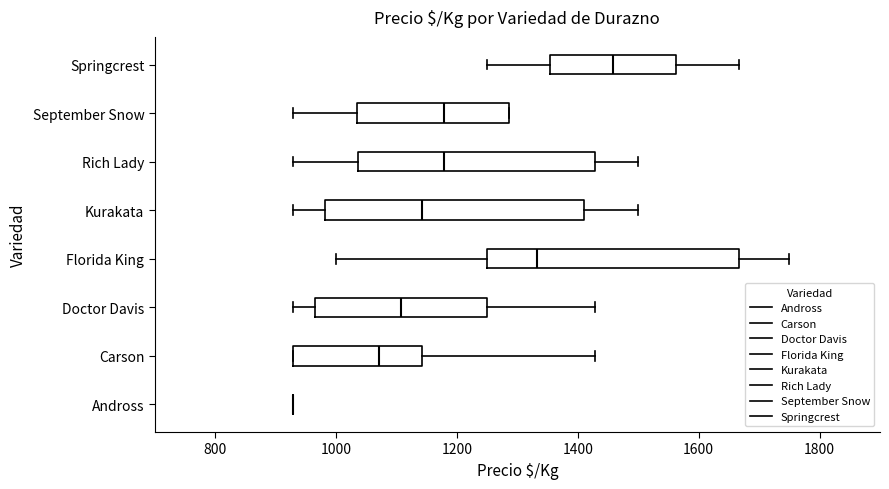

Reading bottom to top, read every box against the x-axis: the position of its median line, the range the box covers, and the ends of its whiskers. The values are not printed on the chart, so give them approximately, as read against the axis.

Andross: box collapsed to a line at 920, whiskers 920 to 920
Carson: median 1080, box 920 to 1140, whiskers 920 to 1420
Doctor Davis: median 1100, box 960 to 1260, whiskers 920 to 1420
Florida King: median 1340, box 1260 to 1660, whiskers 1000 to 1760
Kurakata: median 1140, box 980 to 1420, whiskers 920 to 1500
Rich Lady: median 1180, box 1040 to 1420, whiskers 920 to 1500
September Snow: median 1180, box 1040 to 1280, whiskers 920 to 1280
Springcrest: median 1460, box 1360 to 1560, whiskers 1260 to 1660